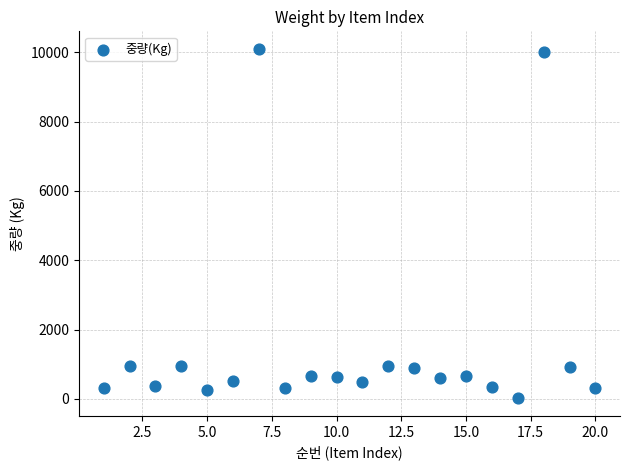

What is the range of Y values (max minus min)?

10085